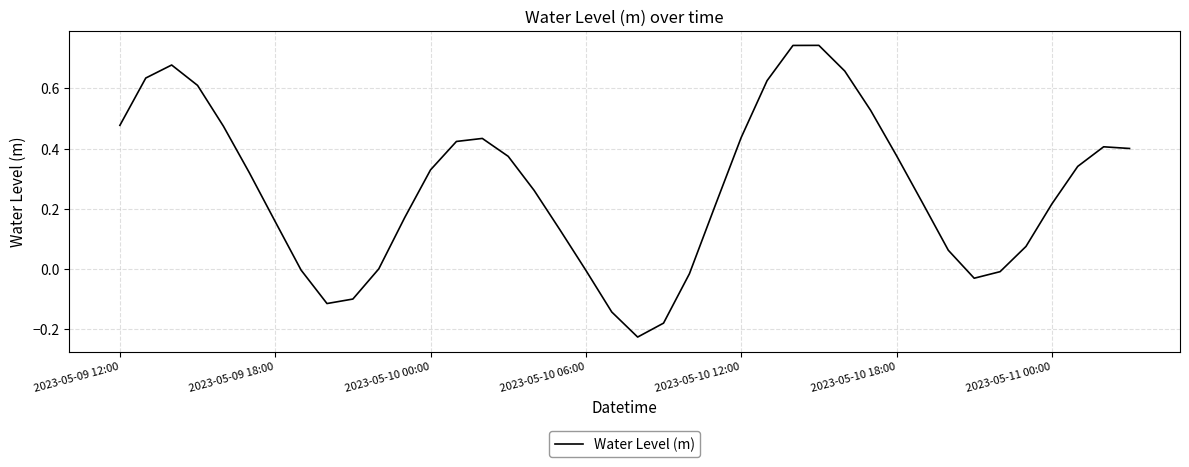

What is the maximum value shown in the chart?

0.7